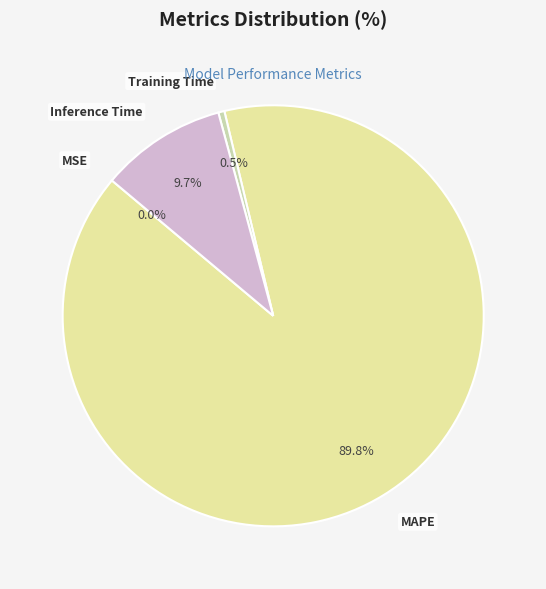

Which has a higher value, Inference Time or Training Time?

Inference Time